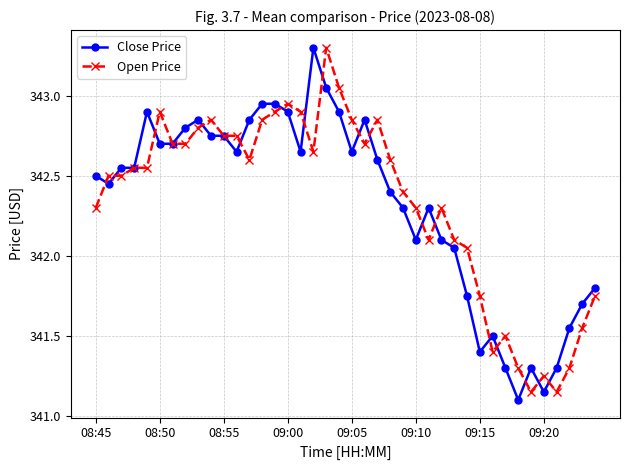

True or false: Close Price has more than 0 interior local peaks.

True